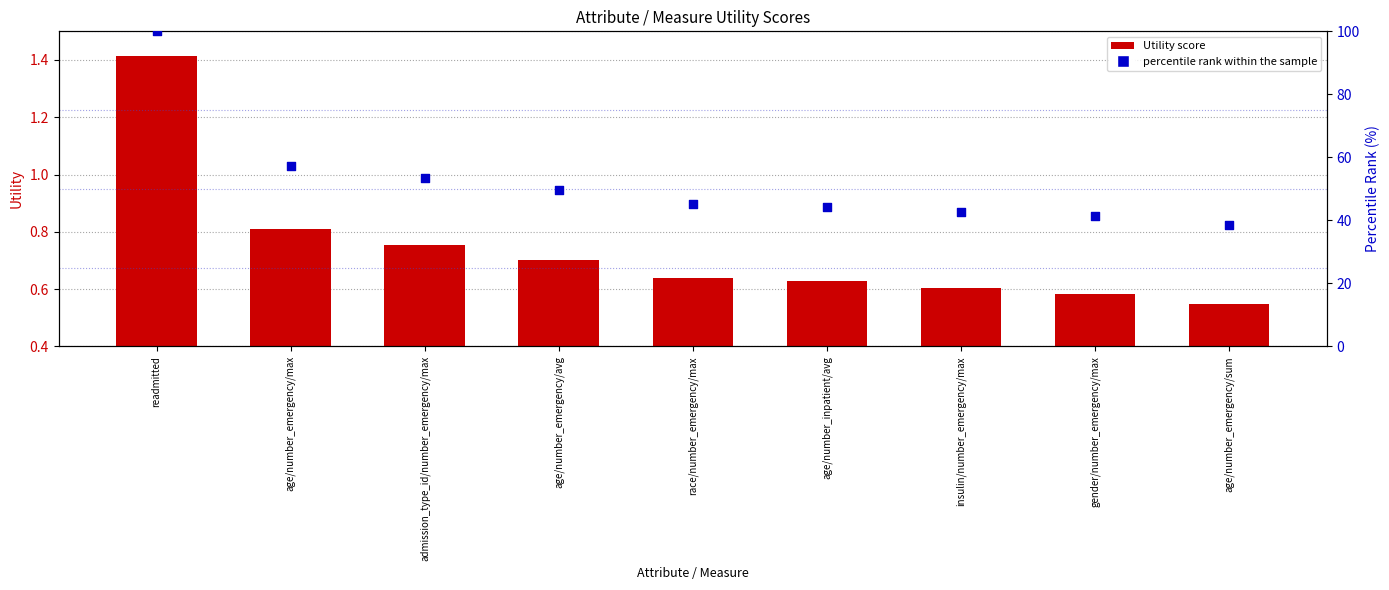

Which series has the largest total across all categories?

percentile rank within the sample